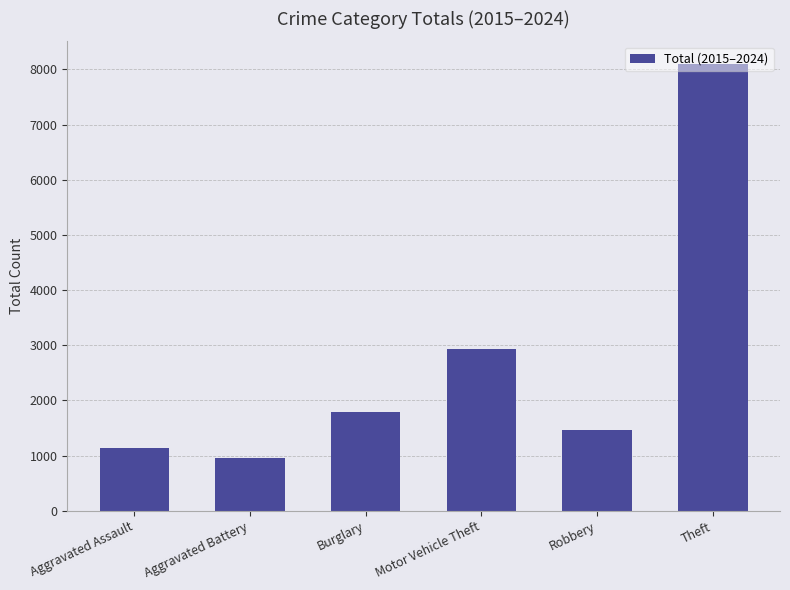

Reading right to left, list all the values displayed in this chart.

8104	1466	2933	1797	955	1137